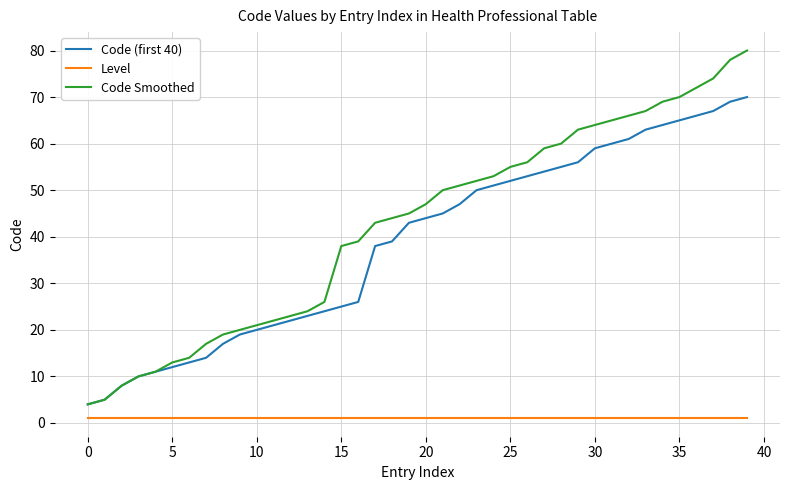

Which series has the widest spread of values?

Code Smoothed